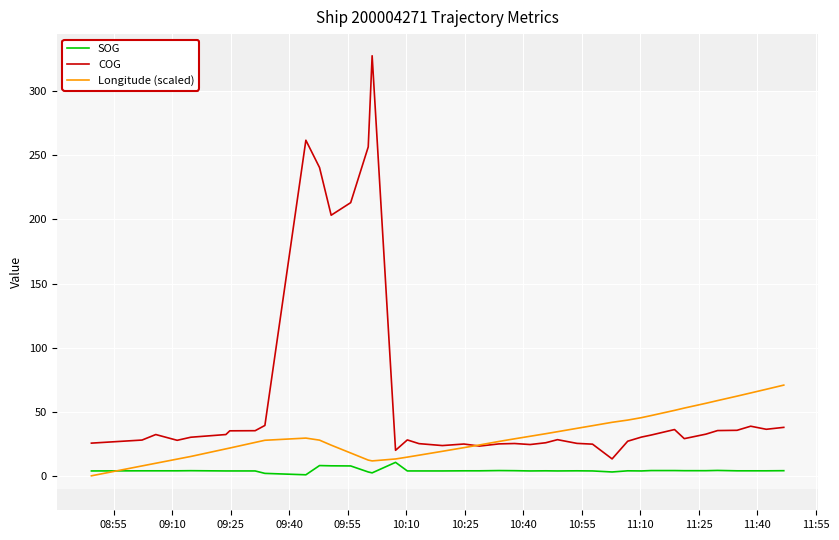

True or false: SOG and COG cross at least once.

False